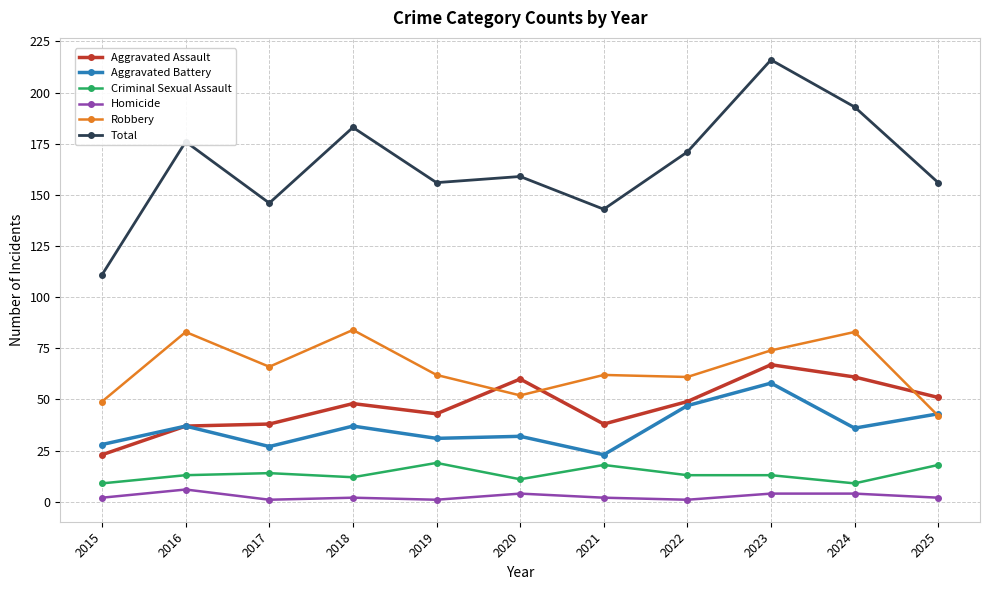

What is the value of the Aggravated Battery point at the 3rd from the left?

27